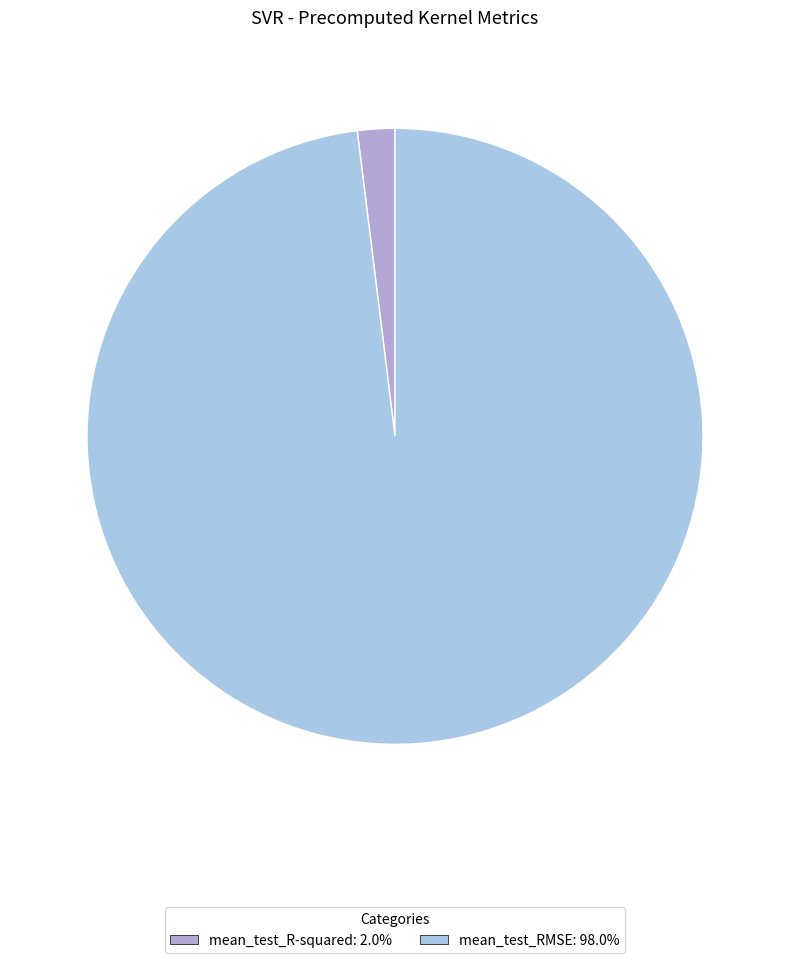

Combined, do mean_test_RMSE and mean_test_R-squared account for over 50%?

Yes